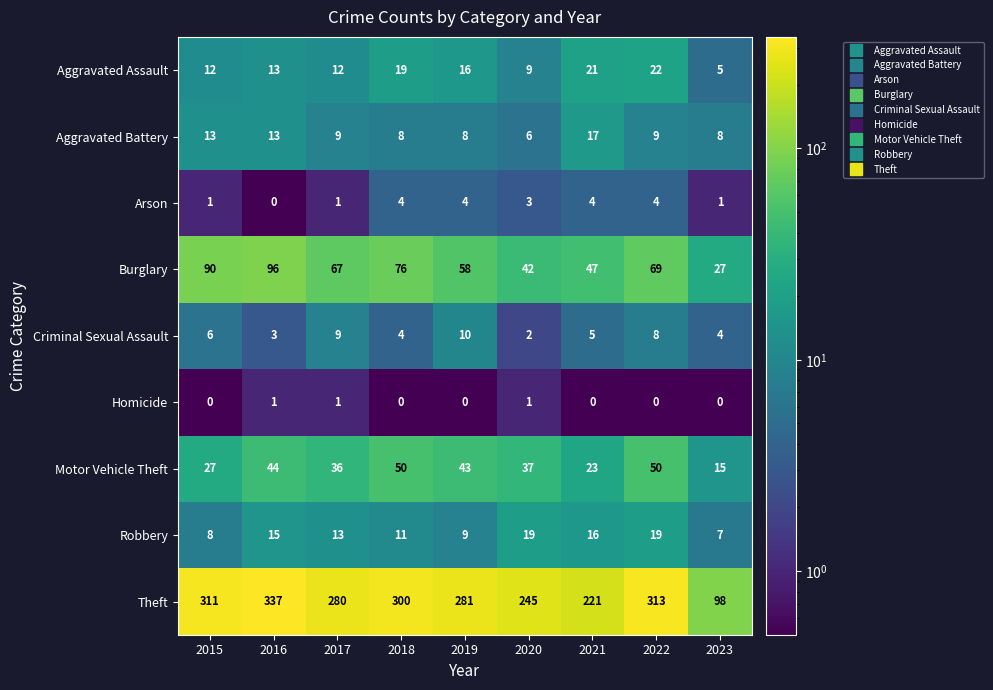

What is the difference between the Robbery values at 2016 and 2019?

6